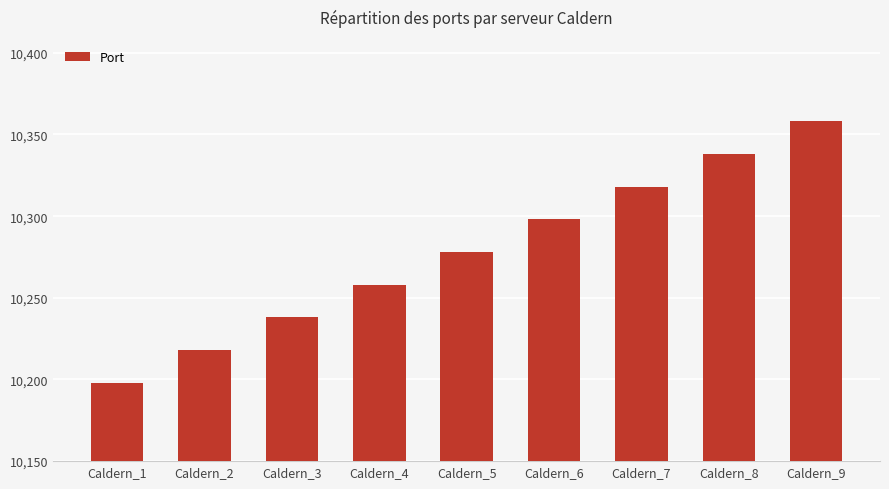

Reading left to right, transcribe all the data shown in this chart.

Caldern_1=10198	Caldern_2=10218	Caldern_3=10238	Caldern_4=10258	Caldern_5=10278	Caldern_6=10298	Caldern_7=10318	Caldern_8=10338	Caldern_9=10358